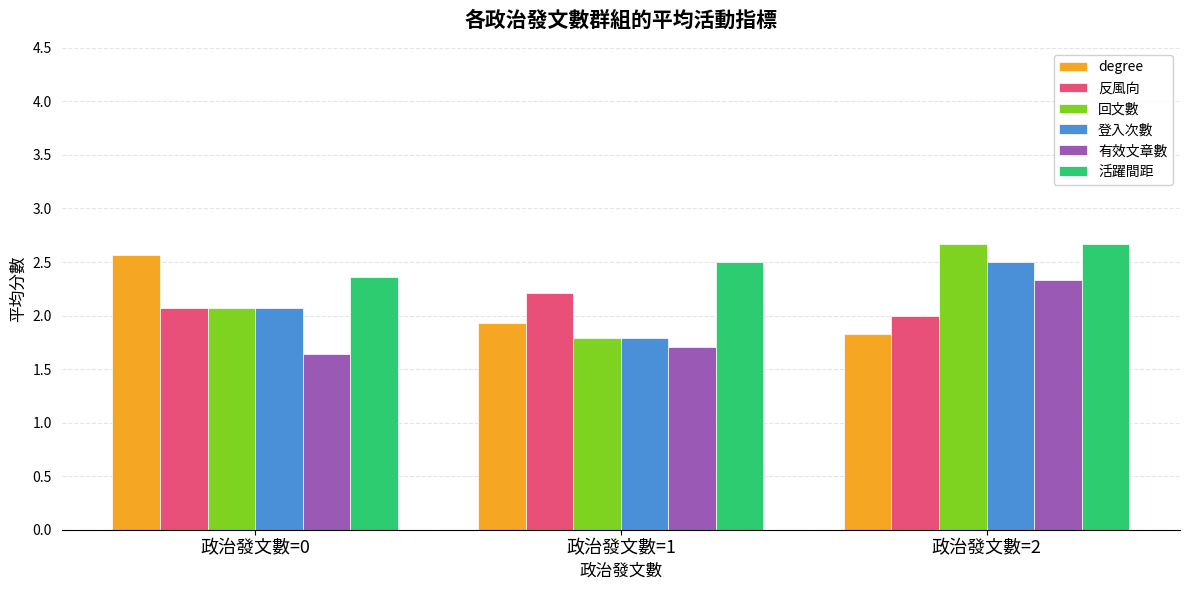

How many bars are there in each group?

6